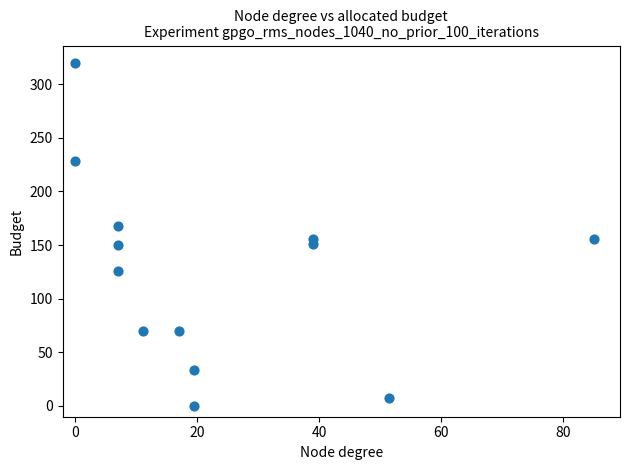

What is the range of Y values (max minus min)?

320.0